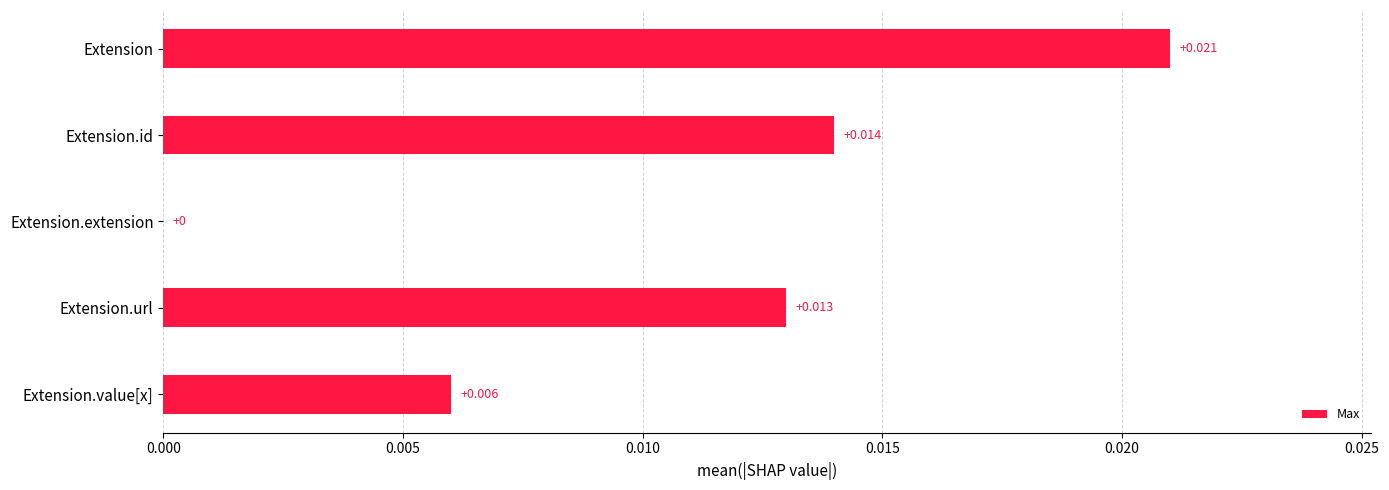

How many values are between 0 and 1?

5